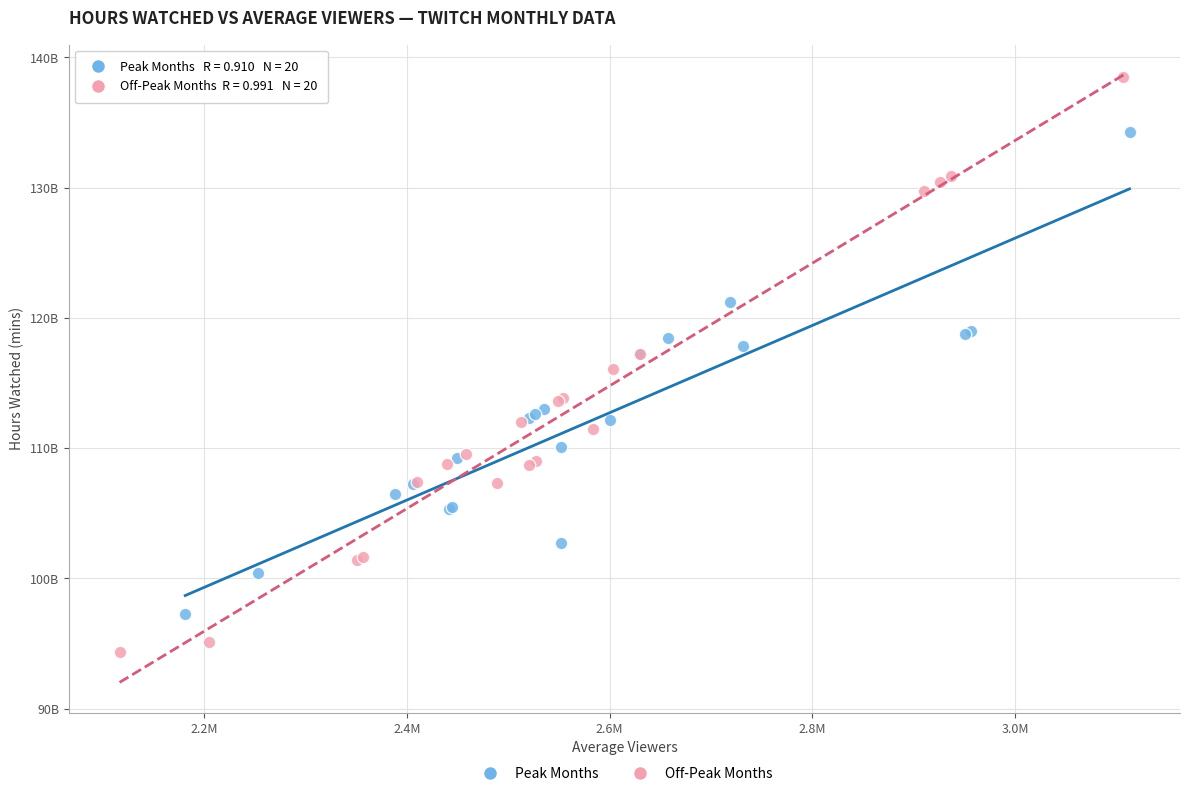

Which series contains the highest Y value?

Off-Peak Months